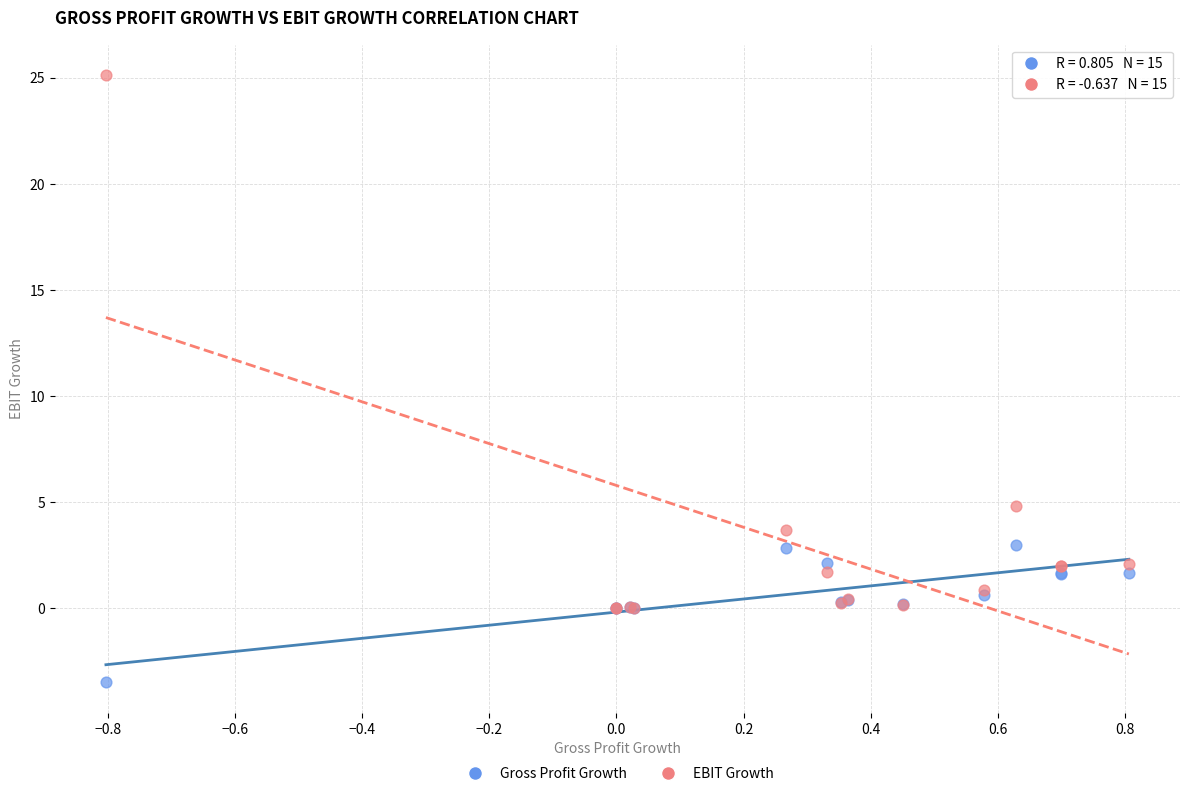

Which series reaches the maximum Y coordinate?

EBIT Growth